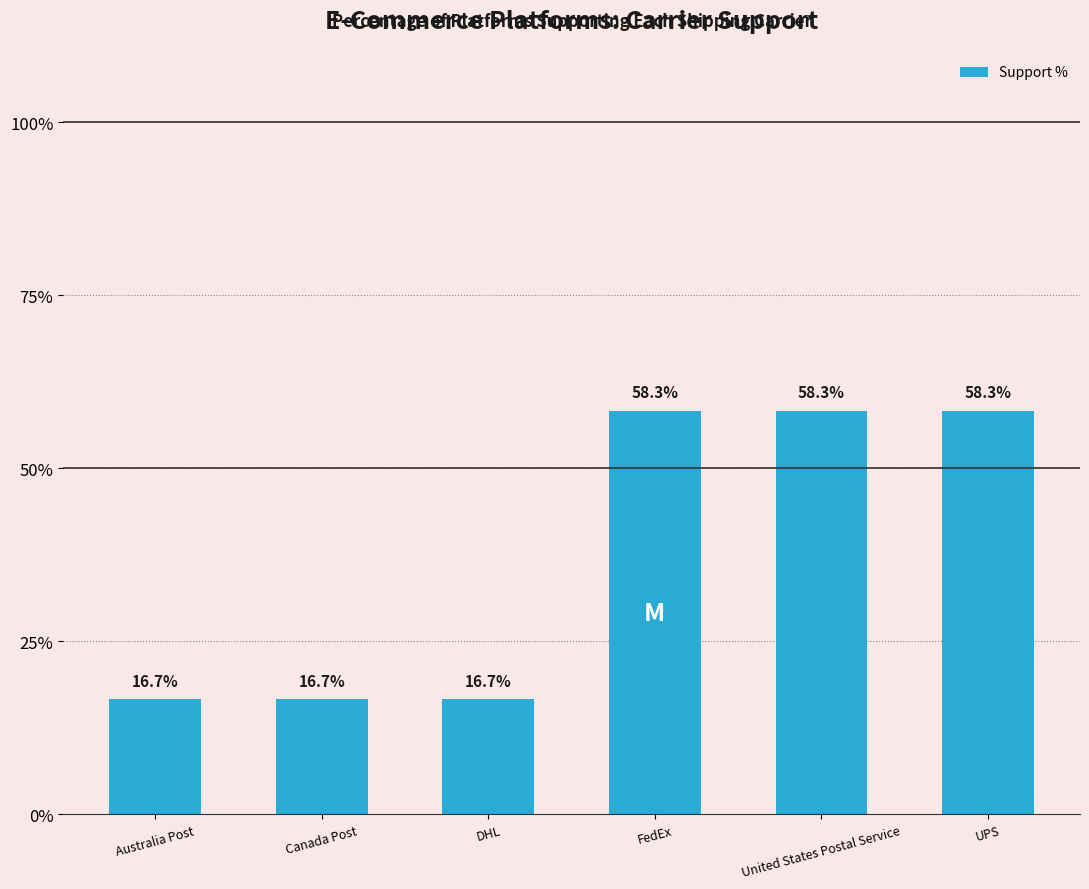

What is the value of the 5th bar from the left?

58.3